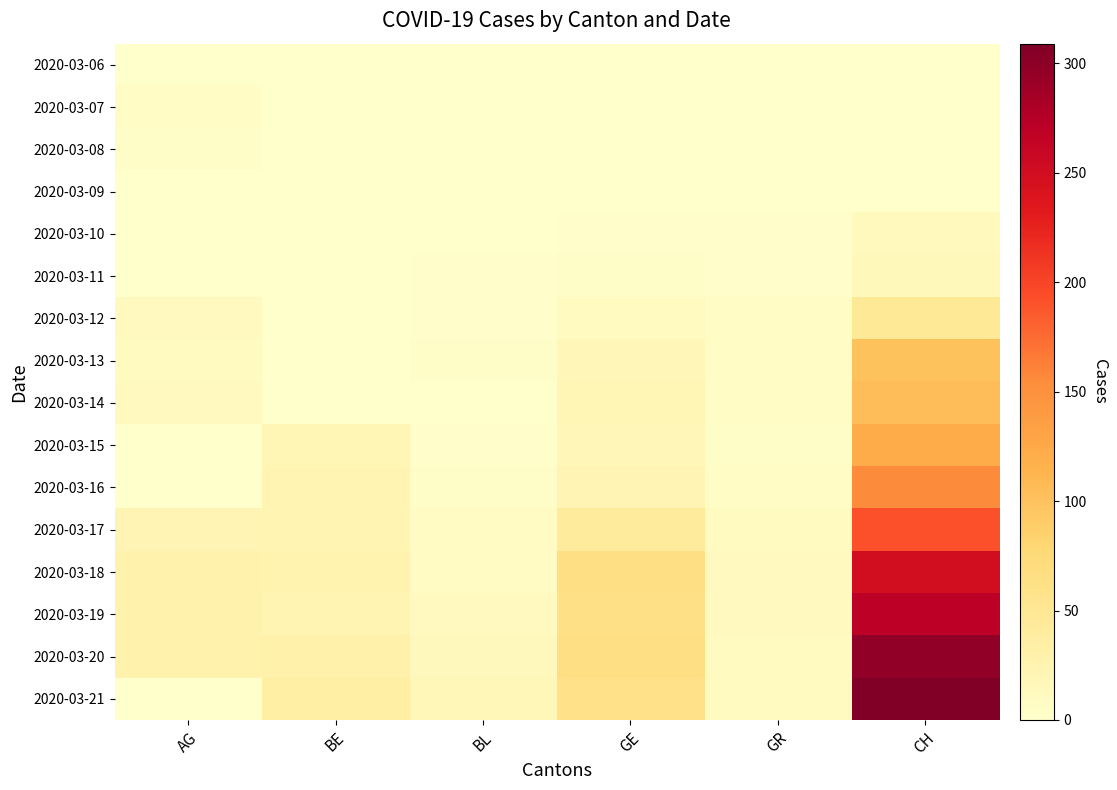

Between CH and GE, which is larger?

CH